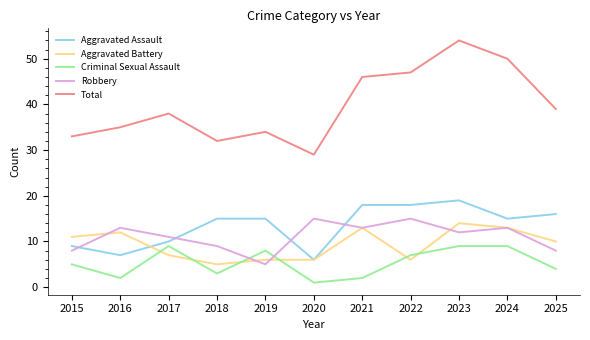

True or false: Total and Robbery cross at least once.

False